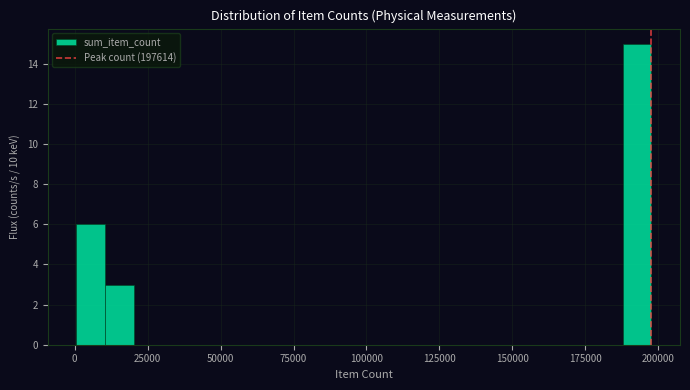

Around what value on the x-axis is the tallest bar? Give the approximate position of its centre, as read against the axis.

195000